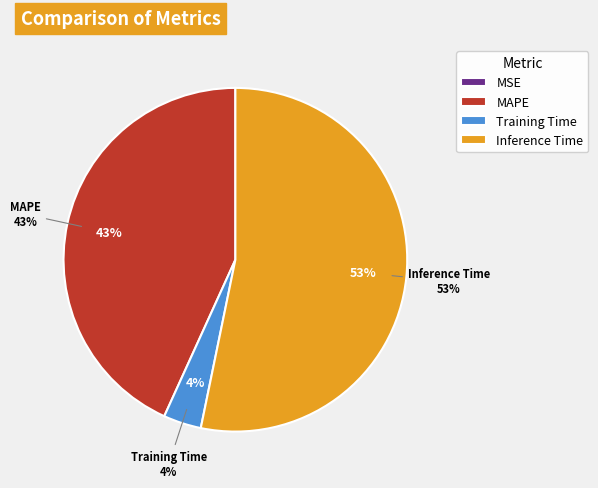

To the nearest percent, what percentage of the pie is Inference Time?

53%